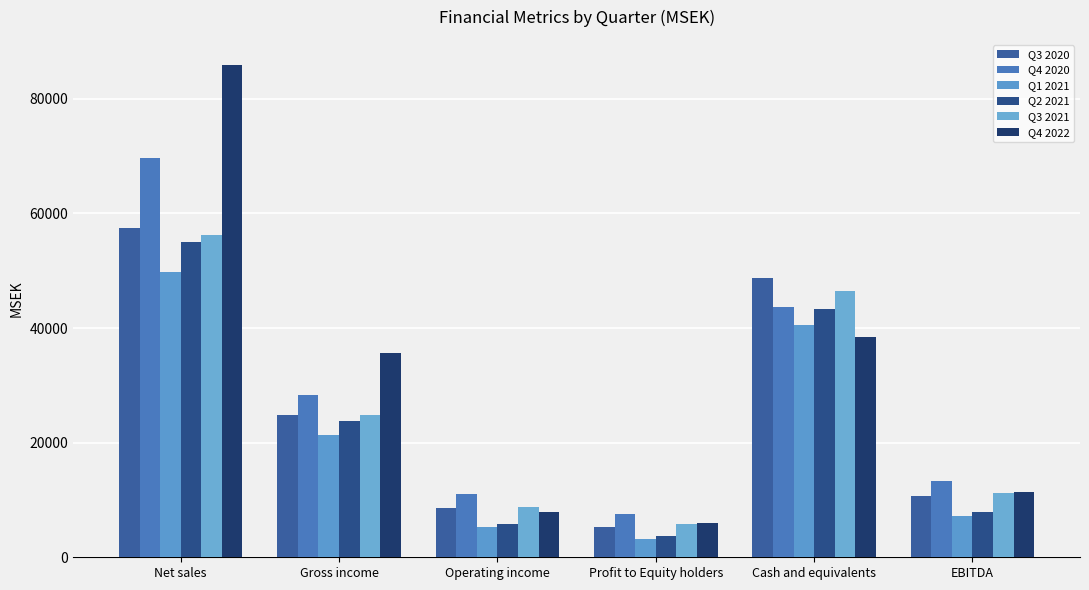

List the labels in order of Q2 2021 value, largest first.

Net sales, Cash and equivalents, Gross income, EBITDA, Operating income, Profit to Equity holders